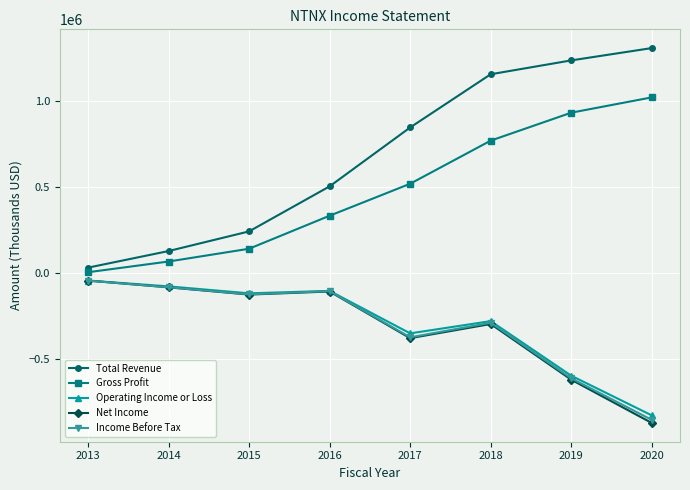

True or false: Net Income and Gross Profit cross at least once.

False